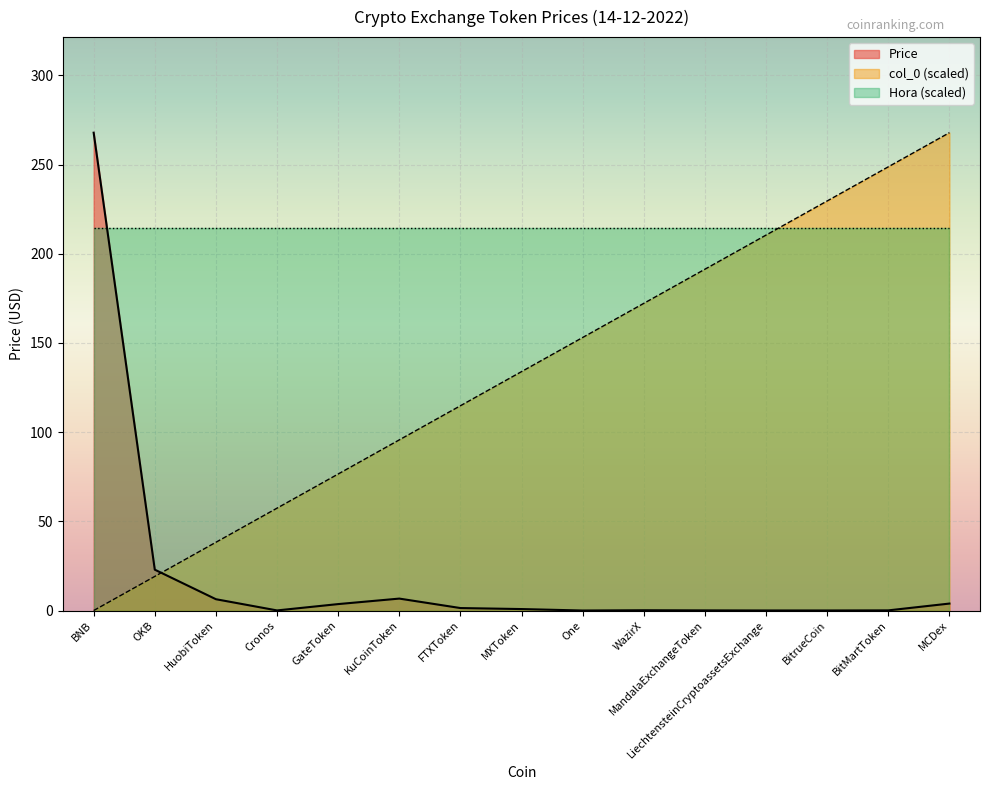

The chart shows a value of 93.8 at BitrueCoin. True or false?

False